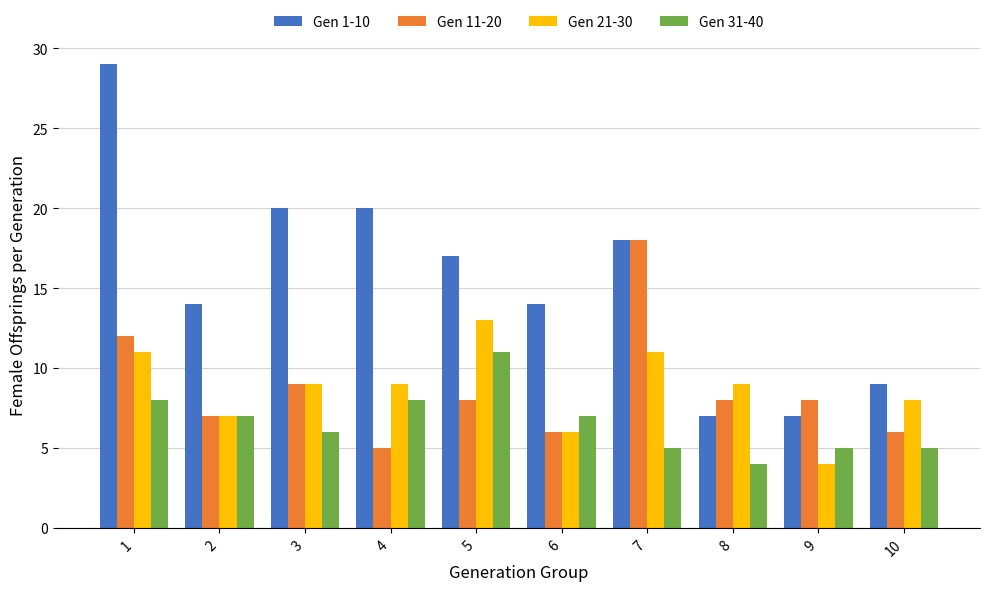

How many data points in Gen 31-40 are less than 7?

5